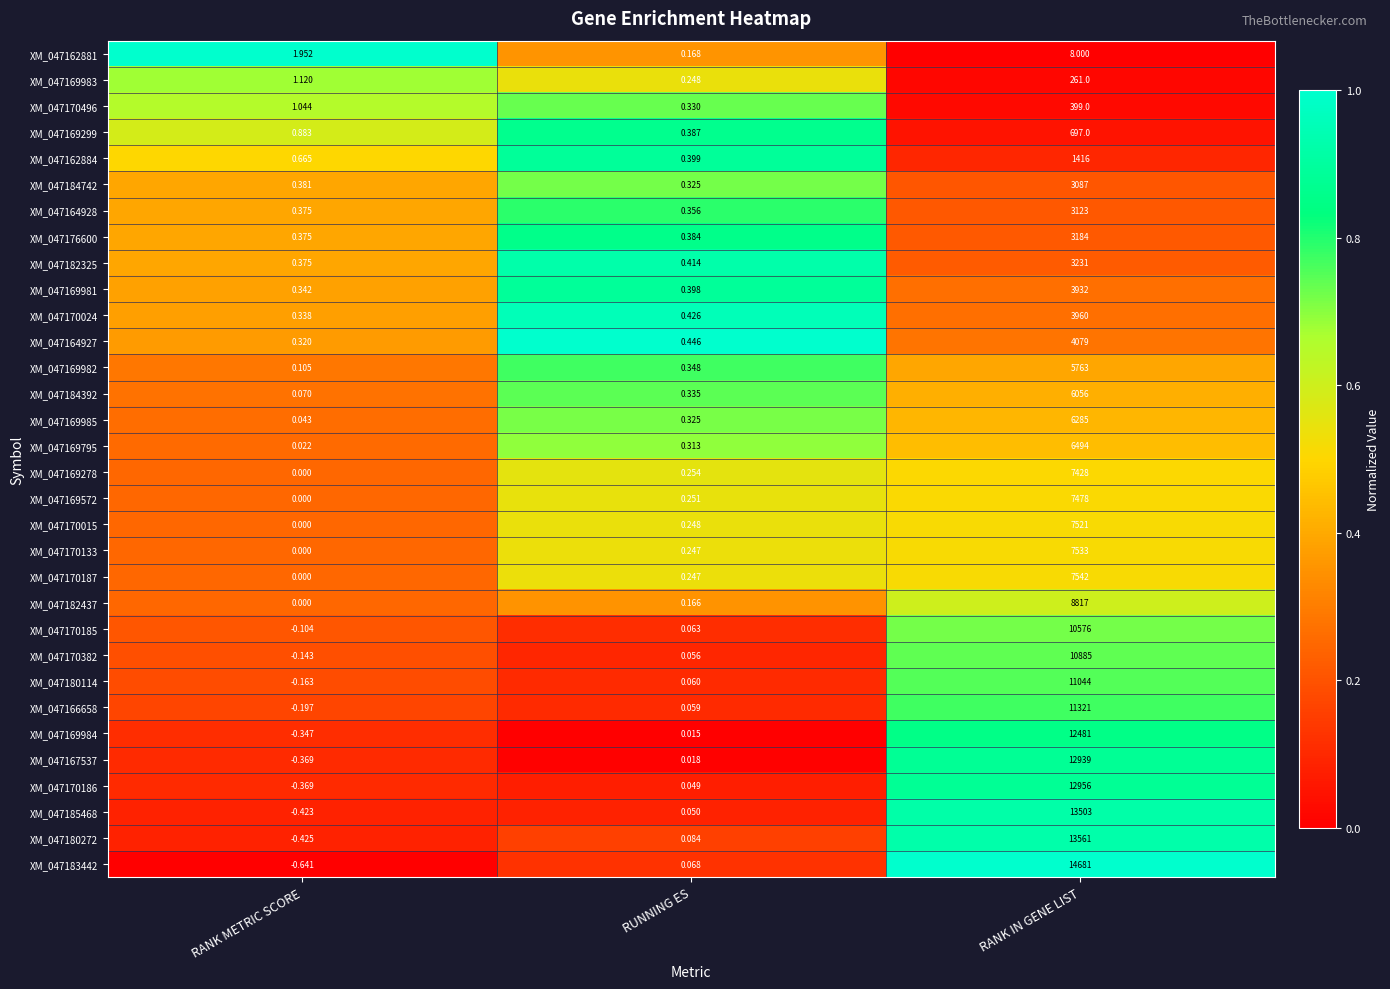

Where is XM_047170382 nearest to the value 5442?

RUNNING ES